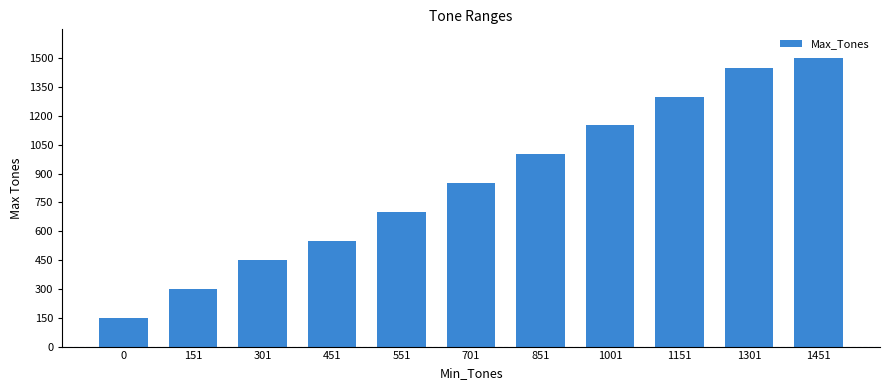

What is the sum of the values at 1151 and 451?

1850